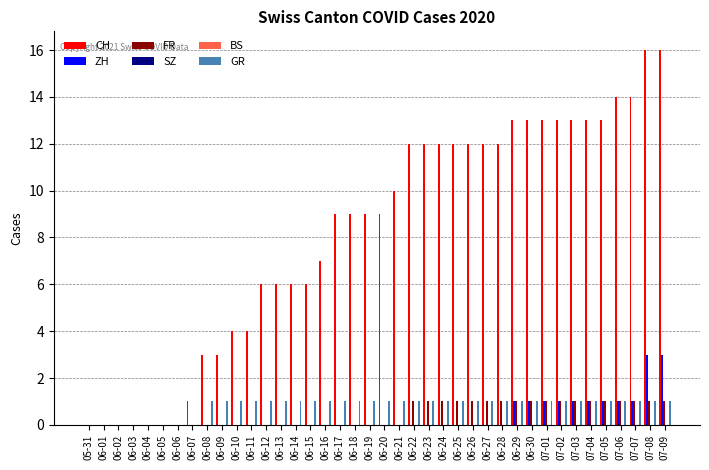

Reading left to right, what are all the values shown in this chart?

CH: 05-31=0	06-01=0	06-02=0	06-03=0	06-04=0	06-05=0	06-06=0	06-07=1	06-08=3	06-09=3	06-10=4	06-11=4	06-12=6	06-13=6	06-14=6	06-15=6	06-16=7	06-17=9	06-18=9	06-19=9	06-20=9	06-21=10	06-22=12	06-23=12	06-24=12	06-25=12	06-26=12	06-27=12	06-28=12	06-29=13	06-30=13	07-01=13	07-02=13	07-03=13	07-04=13	07-05=13	07-06=14	07-07=14	07-08=16	07-09=16
ZH: 05-31=0	06-01=0	06-02=0	06-03=0	06-04=0	06-05=0	06-06=0	06-07=0	06-08=0	06-09=0	06-10=0	06-11=0	06-12=0	06-13=0	06-14=0	06-15=0	06-16=0	06-17=0	06-18=0	06-19=0	06-20=0	06-21=0	06-22=0	06-23=0	06-24=0	06-25=0	06-26=0	06-27=0	06-28=0	06-29=1	06-30=1	07-01=1	07-02=1	07-03=1	07-04=1	07-05=1	07-06=1	07-07=1	07-08=3	07-09=3
FR: 05-31=0	06-01=0	06-02=0	06-03=0	06-04=0	06-05=0	06-06=0	06-07=0	06-08=0	06-09=0	06-10=0	06-11=0	06-12=0	06-13=0	06-14=0	06-15=0	06-16=0	06-17=0	06-18=0	06-19=0	06-20=0	06-21=0	06-22=1	06-23=1	06-24=1	06-25=1	06-26=1	06-27=1	06-28=1	06-29=1	06-30=1	07-01=1	07-02=1	07-03=1	07-04=1	07-05=1	07-06=1	07-07=1	07-08=1	07-09=1
SZ: 05-31=0	06-01=0	06-02=0	06-03=0	06-04=0	06-05=0	06-06=0	06-07=0	06-08=0	06-09=0	06-10=0	06-11=0	06-12=0	06-13=0	06-14=0	06-15=0	06-16=0	06-17=0	06-18=0	06-19=0	06-20=0	06-21=0	06-22=0	06-23=0	06-24=0	06-25=0	06-26=0	06-27=0	06-28=0	06-29=0	06-30=0	07-01=0	07-02=0	07-03=0	07-04=0	07-05=0	07-06=0	07-07=0	07-08=0	07-09=0
BS: 05-31=0	06-01=0	06-02=0	06-03=0	06-04=0	06-05=0	06-06=0	06-07=0	06-08=0	06-09=0	06-10=0	06-11=0	06-12=0	06-13=0	06-14=0	06-15=0	06-16=0	06-17=0	06-18=0	06-19=0	06-20=0	06-21=0	06-22=0	06-23=0	06-24=0	06-25=0	06-26=0	06-27=0	06-28=0	06-29=0	06-30=0	07-01=0	07-02=0	07-03=0	07-04=0	07-05=0	07-06=0	07-07=0	07-08=0	07-09=0
GR: 05-31=0	06-01=0	06-02=0	06-03=0	06-04=0	06-05=0	06-06=0	06-07=0	06-08=1	06-09=1	06-10=1	06-11=1	06-12=1	06-13=1	06-14=1	06-15=1	06-16=1	06-17=1	06-18=1	06-19=1	06-20=1	06-21=1	06-22=1	06-23=1	06-24=1	06-25=1	06-26=1	06-27=1	06-28=1	06-29=1	06-30=1	07-01=1	07-02=1	07-03=1	07-04=1	07-05=1	07-06=1	07-07=1	07-08=1	07-09=1